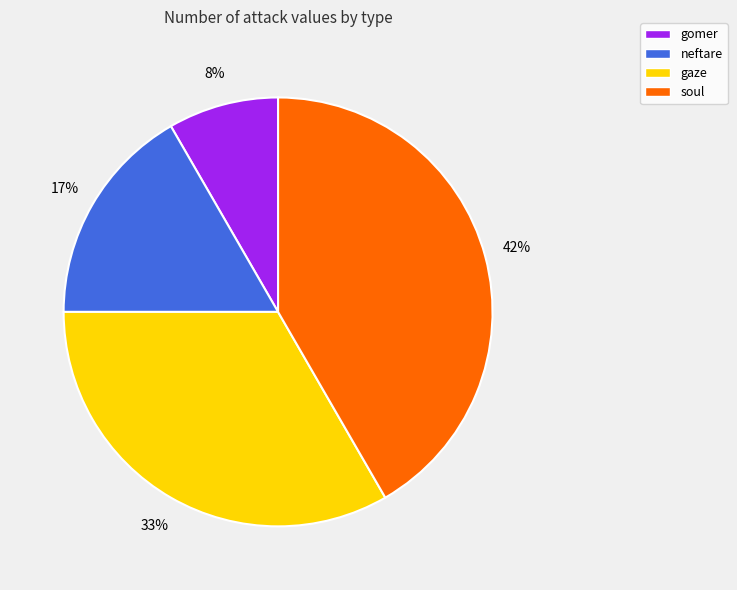

True or false: soul accounts for 34% of the total.

False